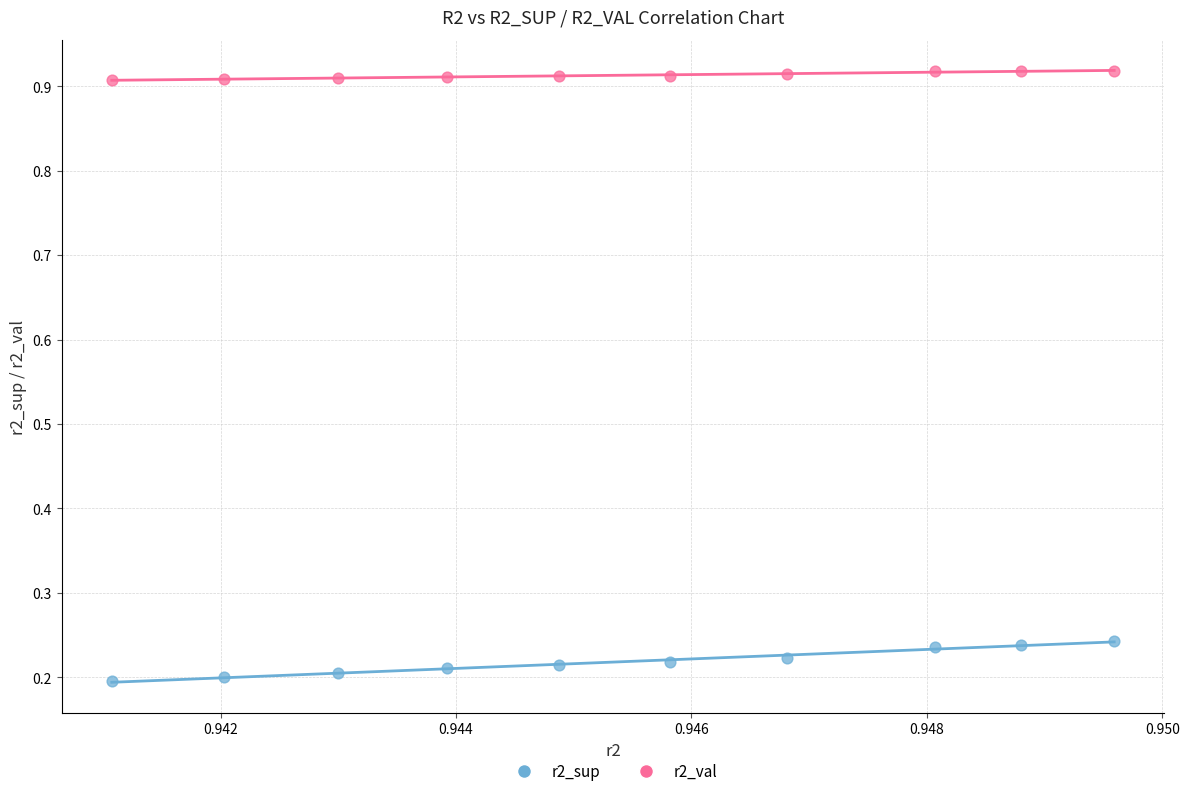

Which series contains the highest Y value?

r2_val